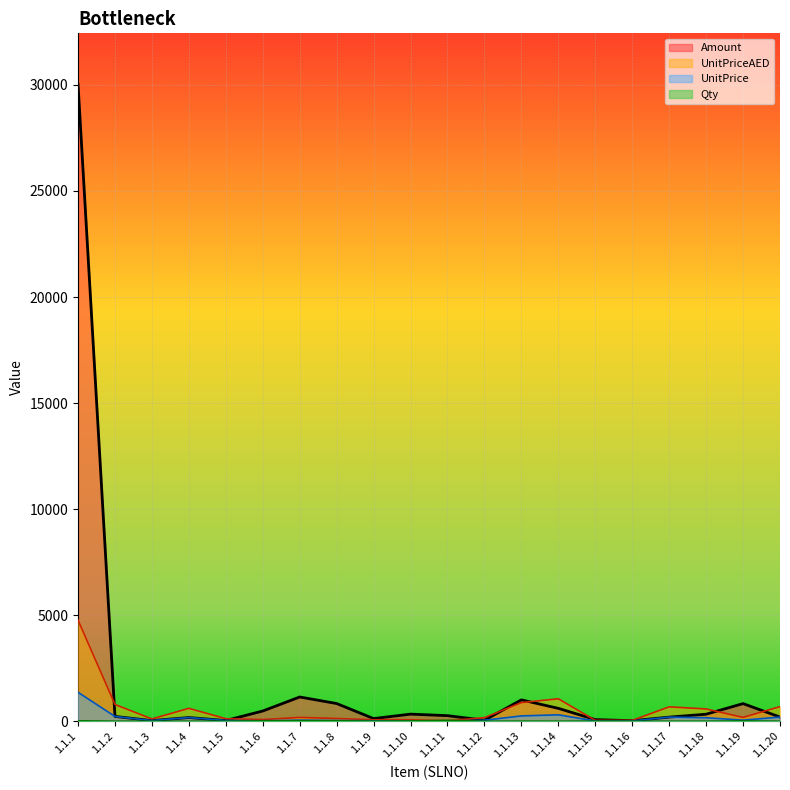

What is the minimum value for Amount?

26